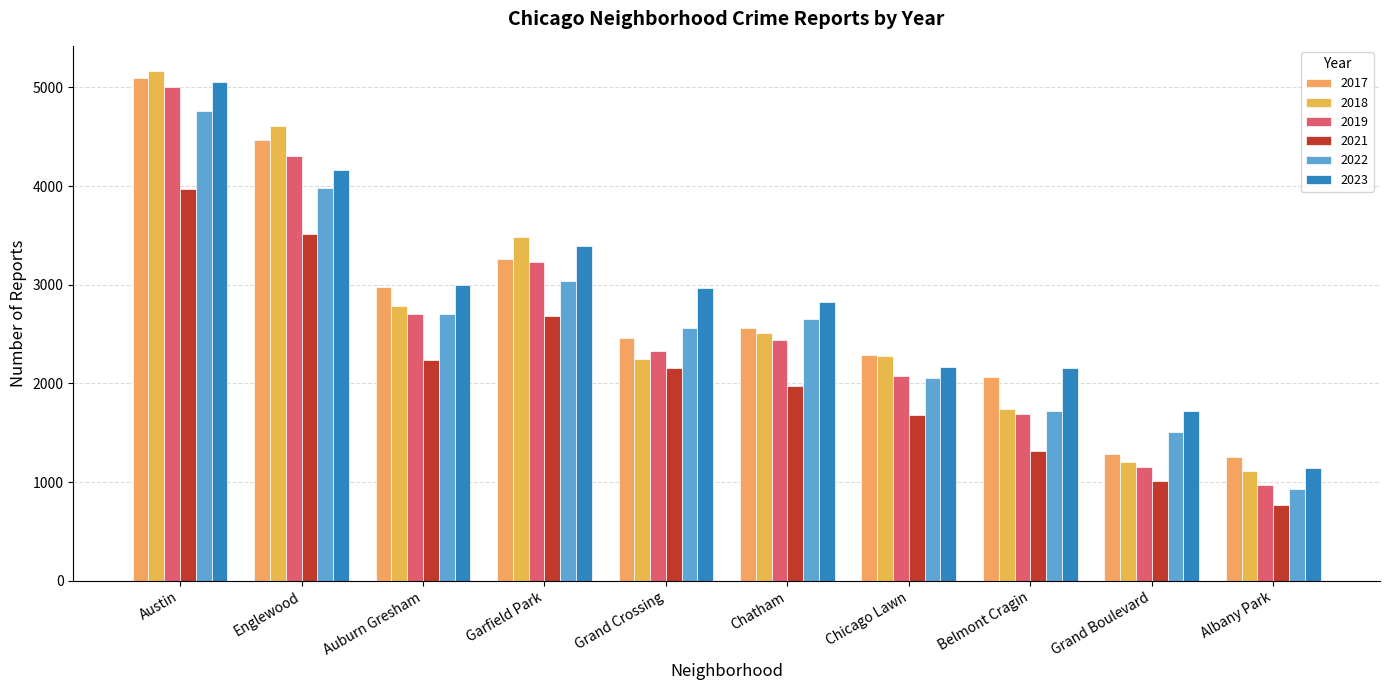

What are all the series names shown in the legend?

2017, 2018, 2019, 2021, 2022, 2023